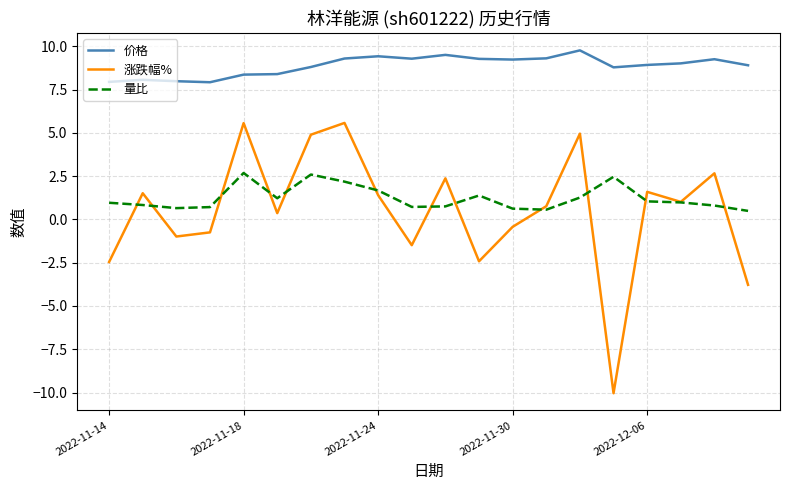

Does the chart display data point markers on the line(s)?

No